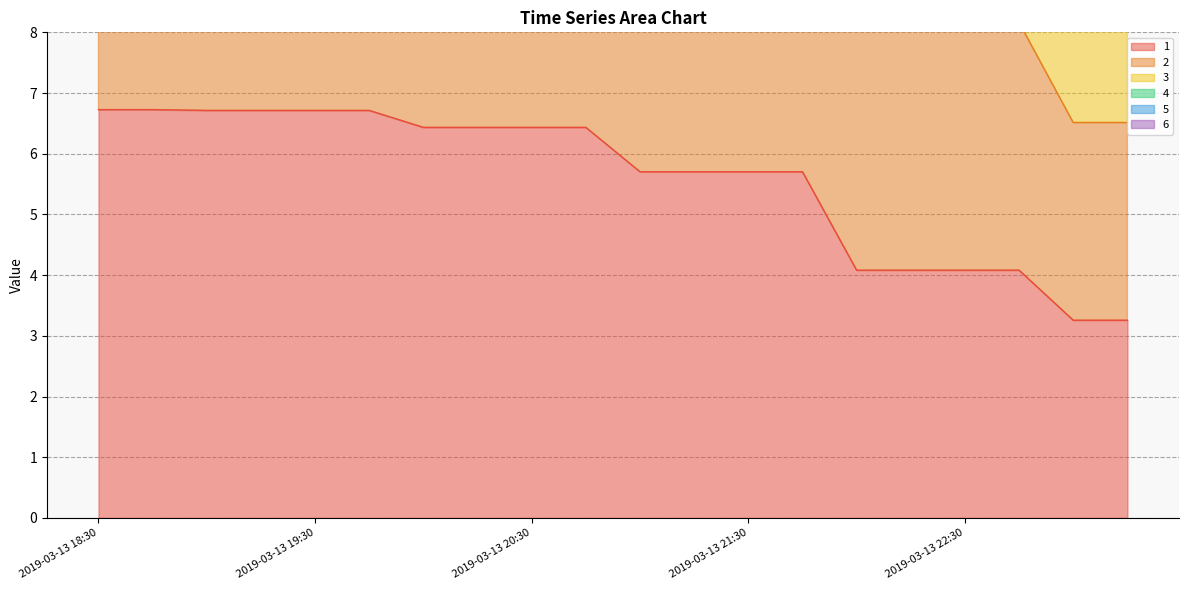

How many values in the 6 series exceed 38?

10